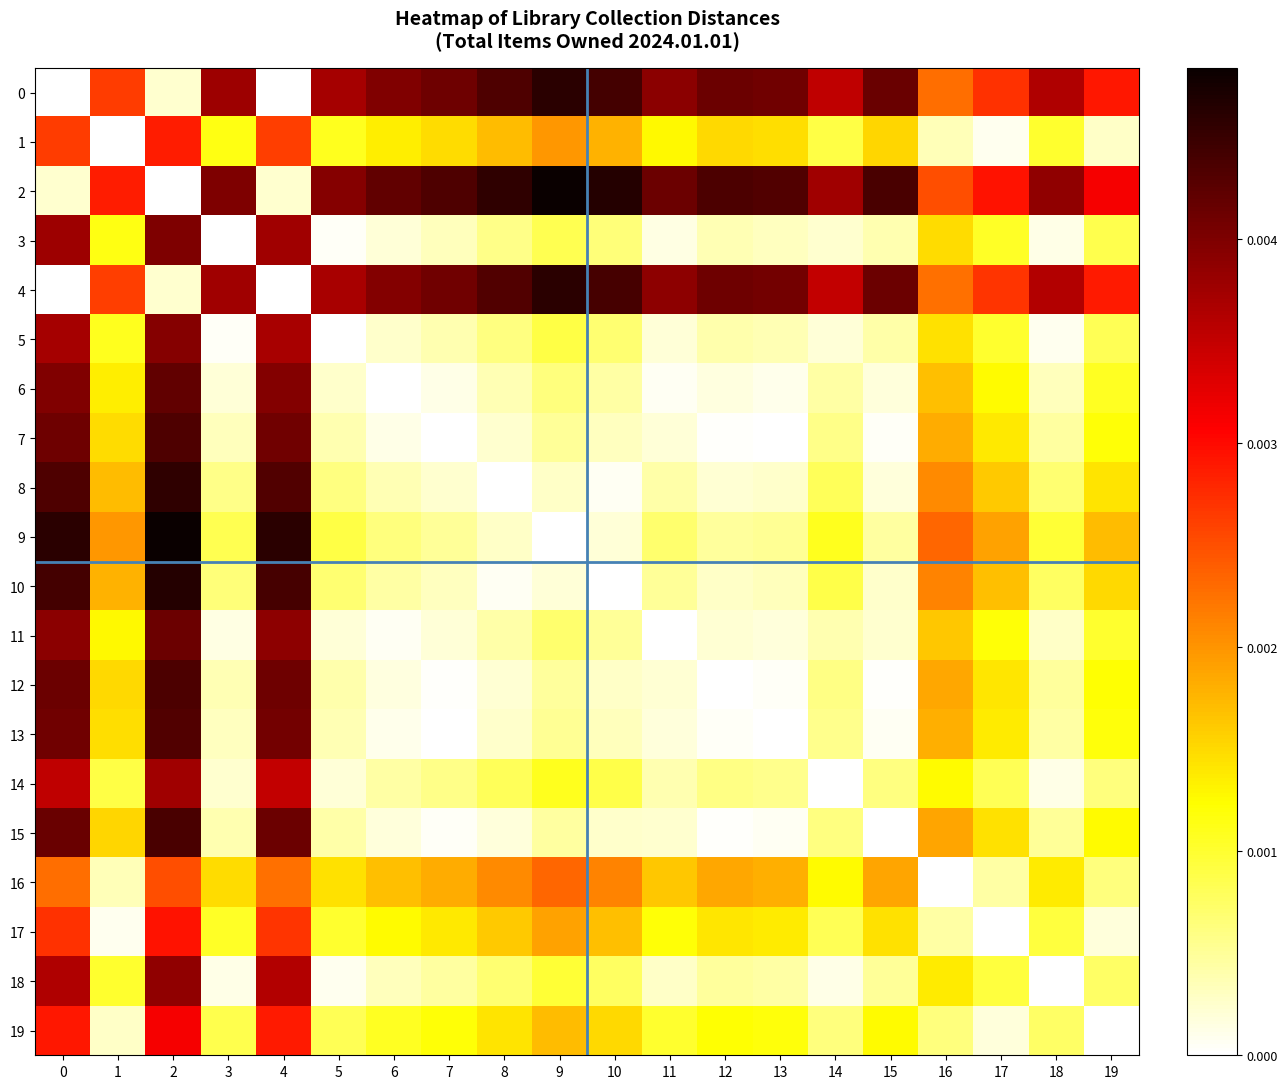

Which series has the largest range (max minus min)?

2